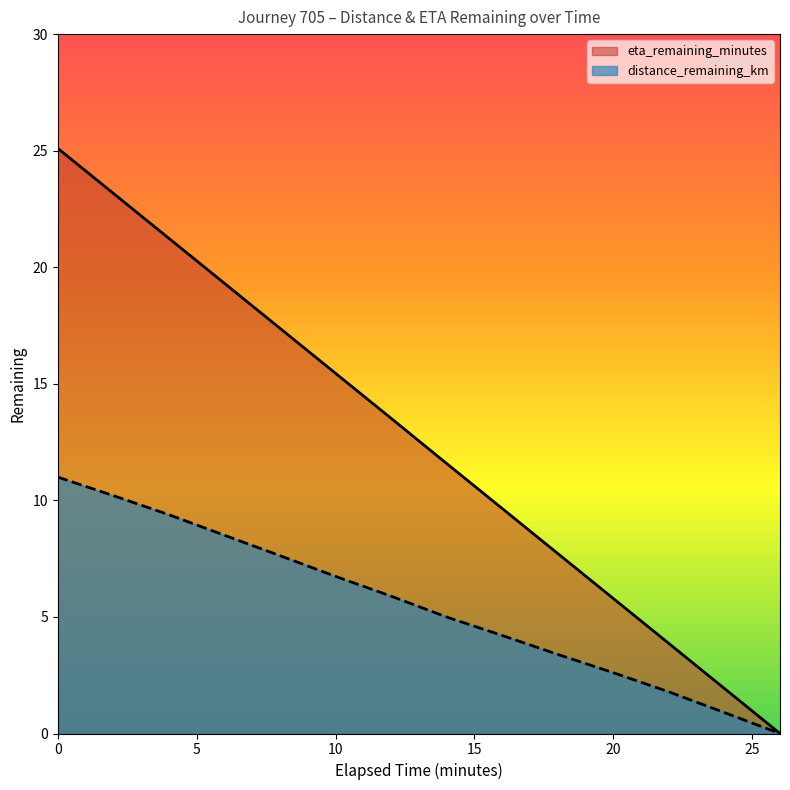

What is the label of the 7th point from the left?

12.0